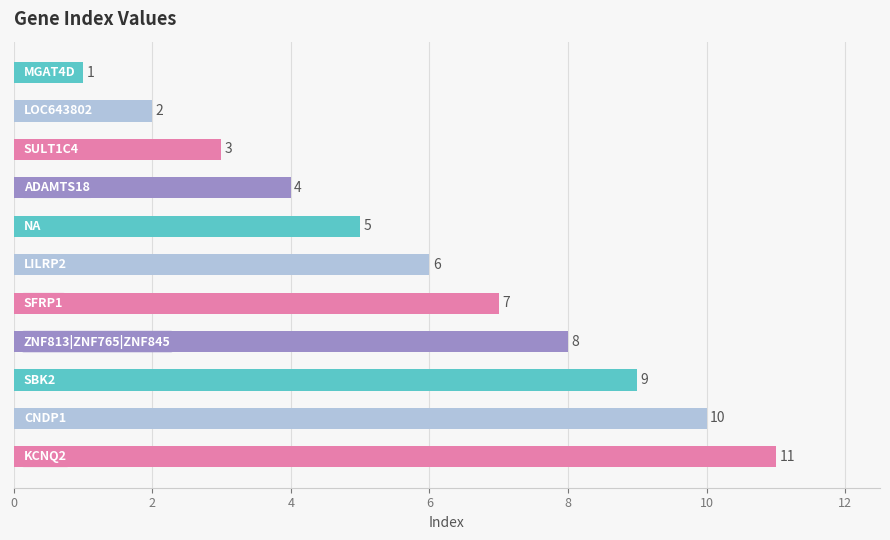

What is the sum of all values?

66